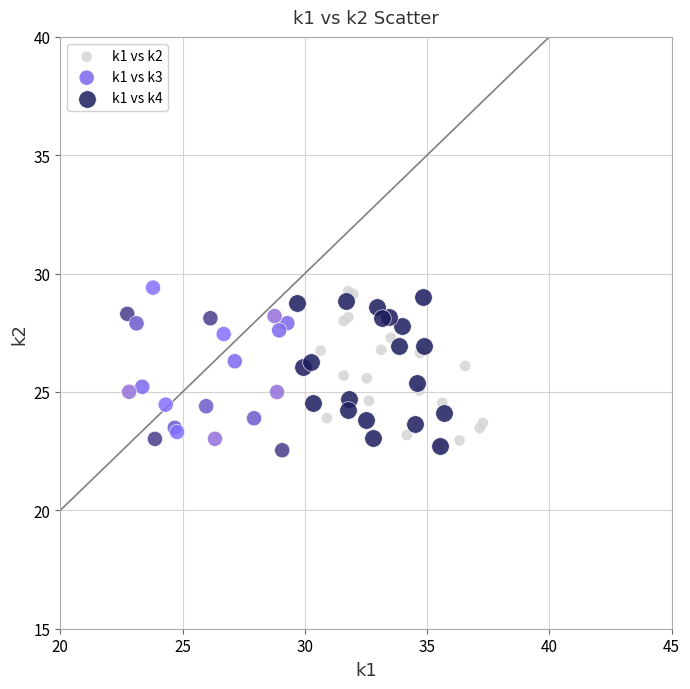

What are all the series names shown in the legend?

k1 vs k2, k1 vs k3, k1 vs k4